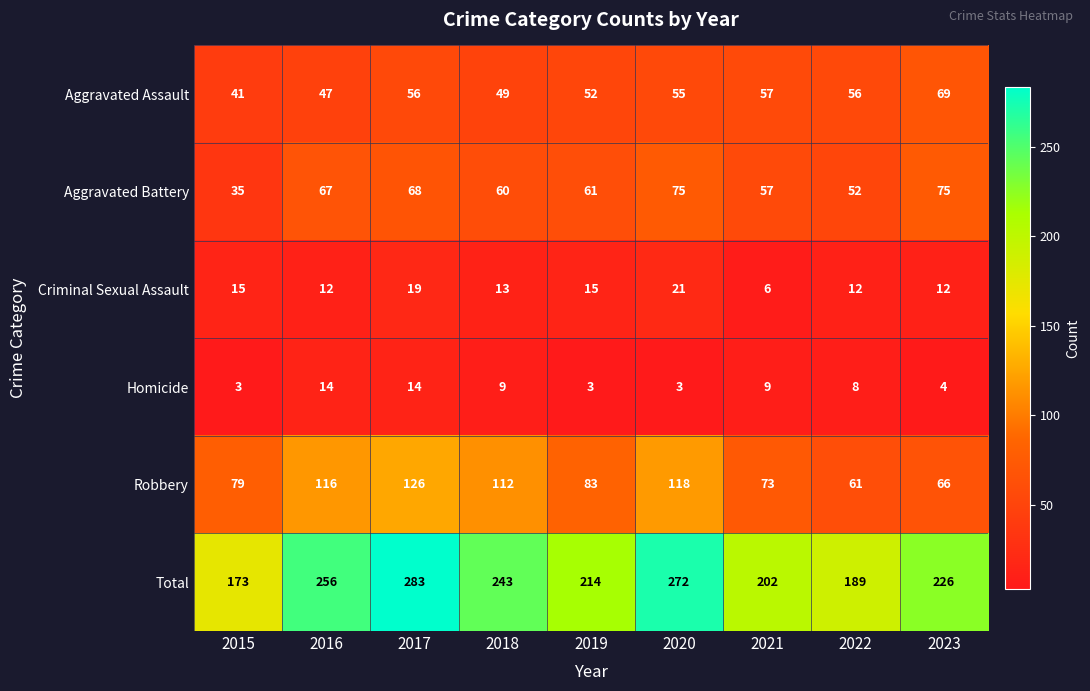

What is the total value across all series at 2017?

566